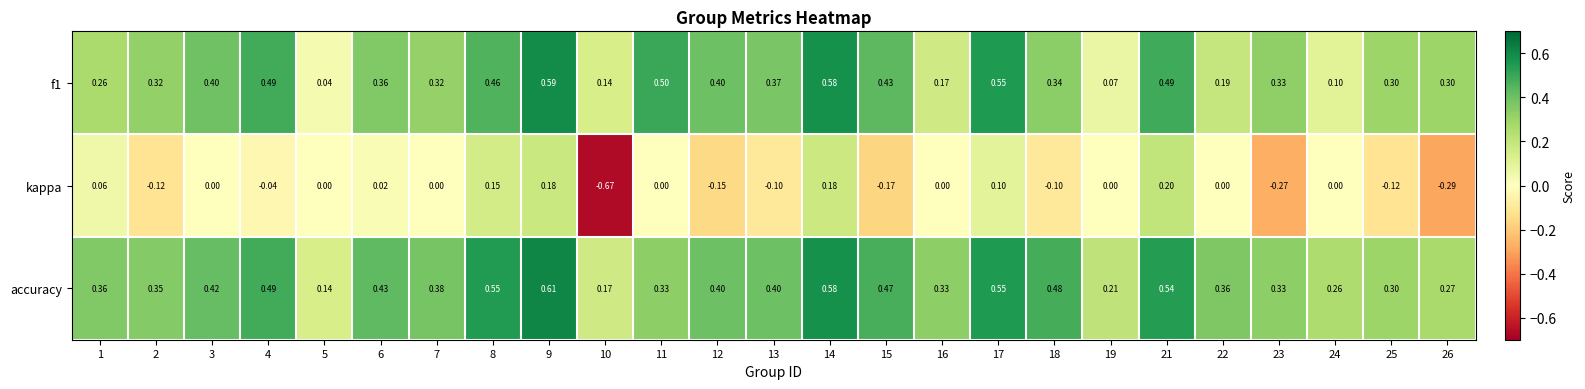

Which series has the largest total across all categories?

accuracy